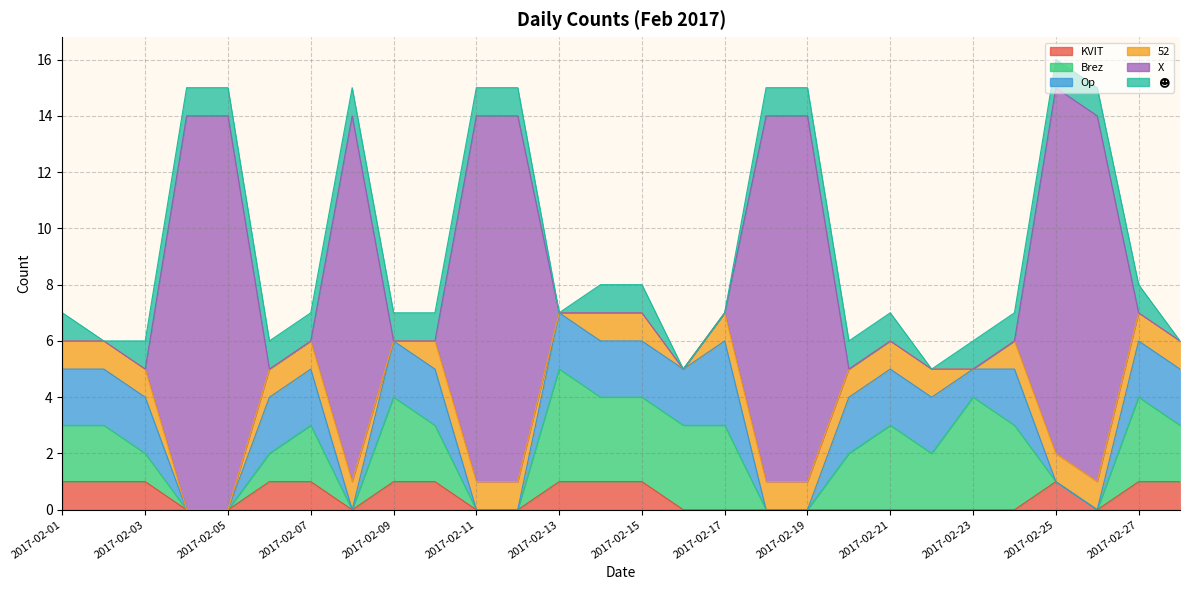

Which label corresponds to the largest value in the chart?

2017-02-04